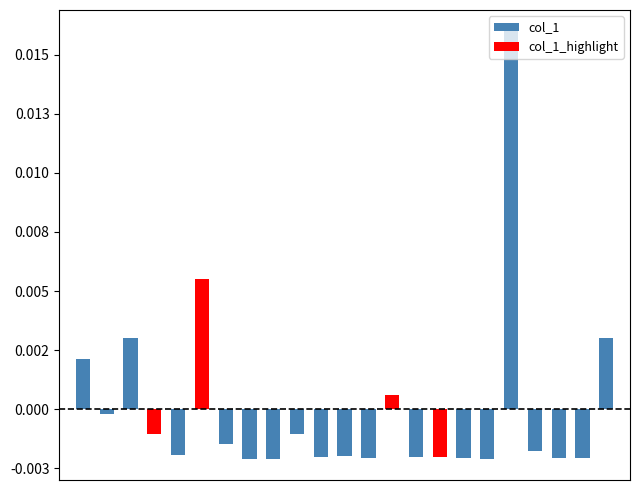

How many groups of bars are there?

23